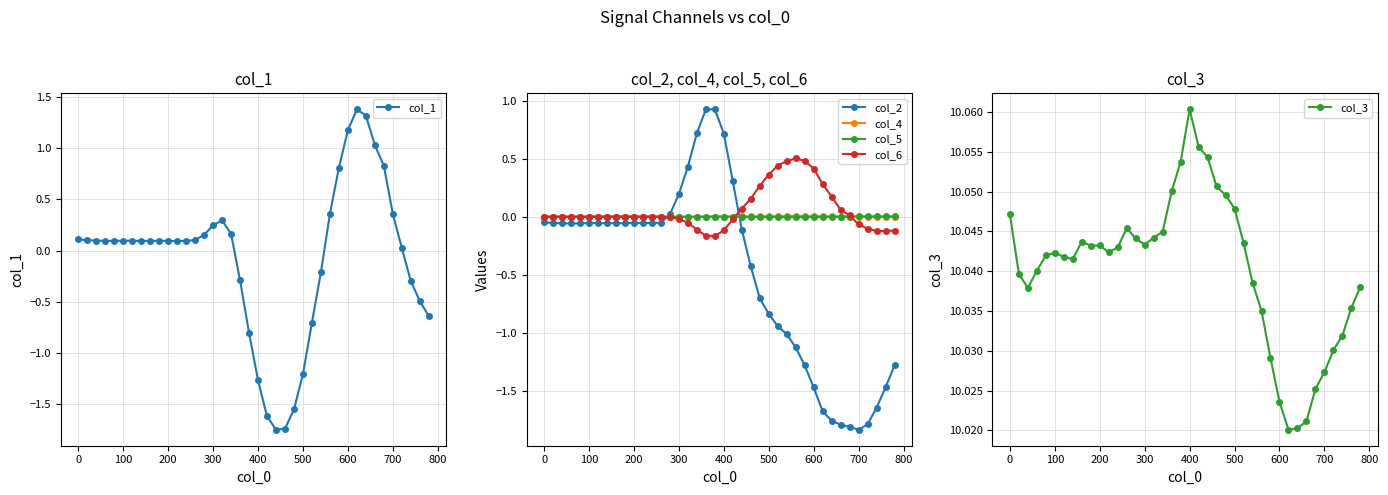

Which series has the largest range (max minus min)?

col_1